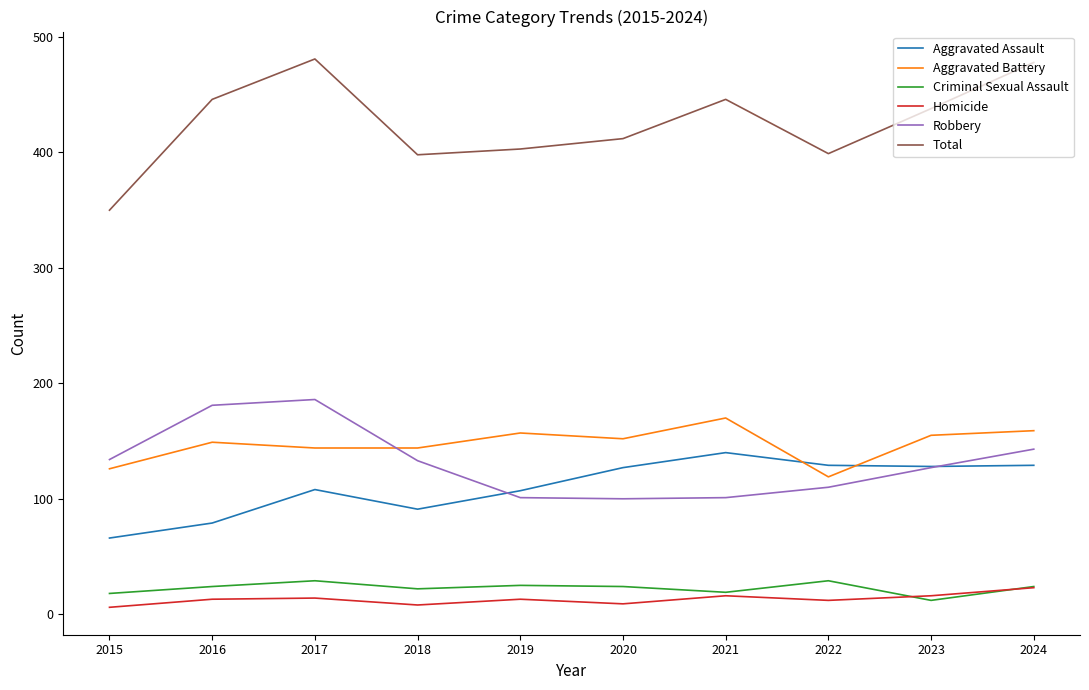

Which category has the highest value in the Aggravated Assault series?

2021